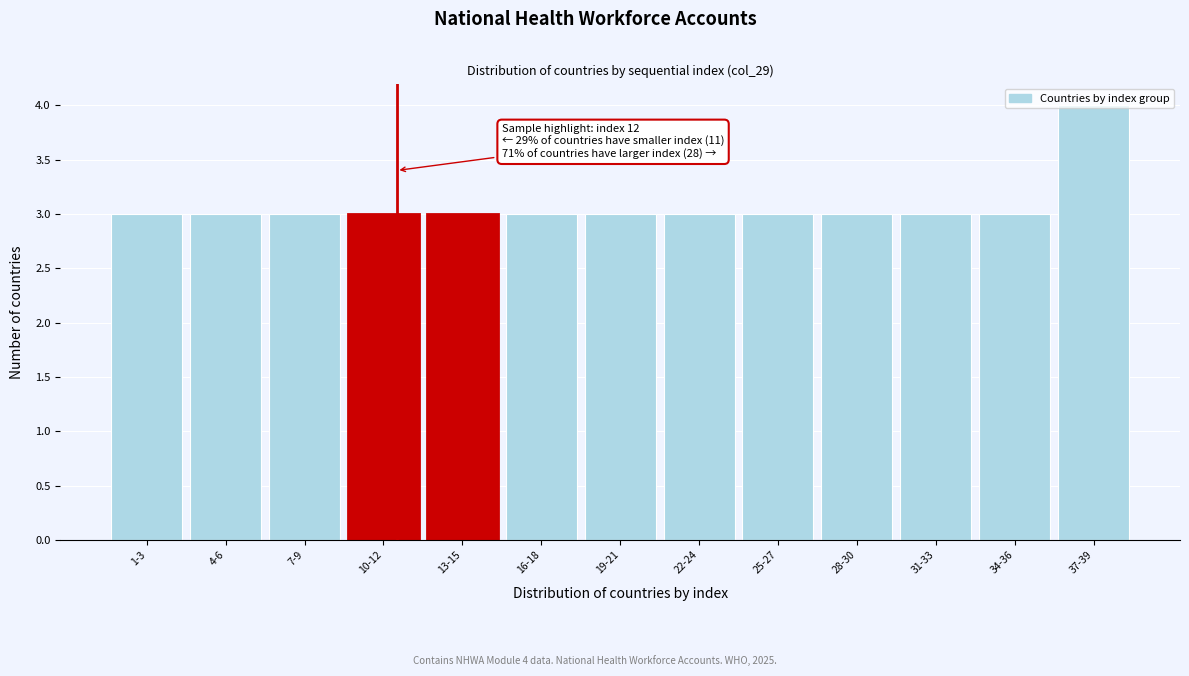

What is the average value?

3